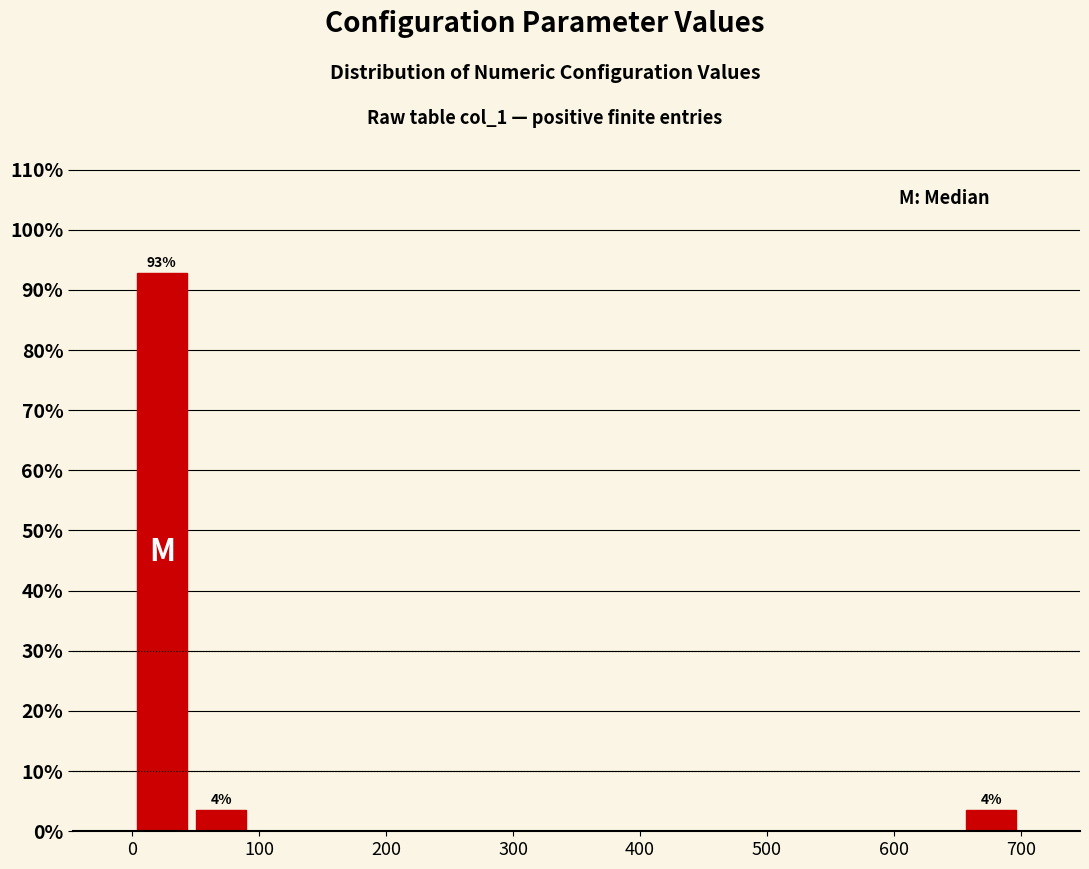

Over which range of the x-axis is the bar tallest?

0 to 50